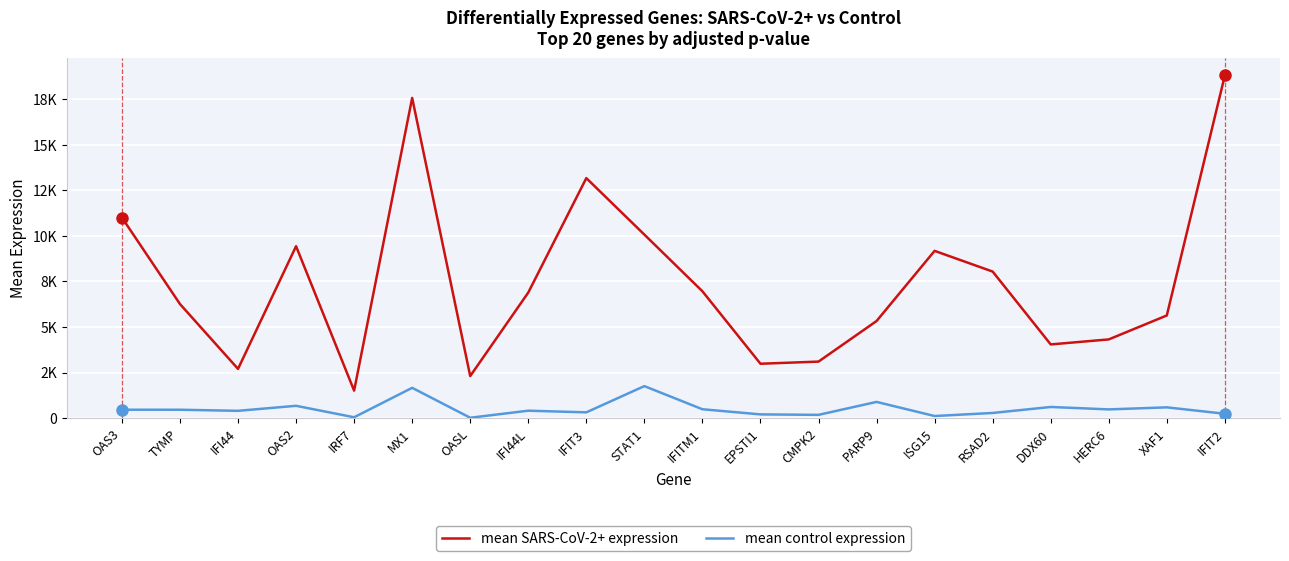

Is the value of mean control expression at RSAD2 greater than the value of mean SARS-CoV-2+ expression at CMPK2?

No